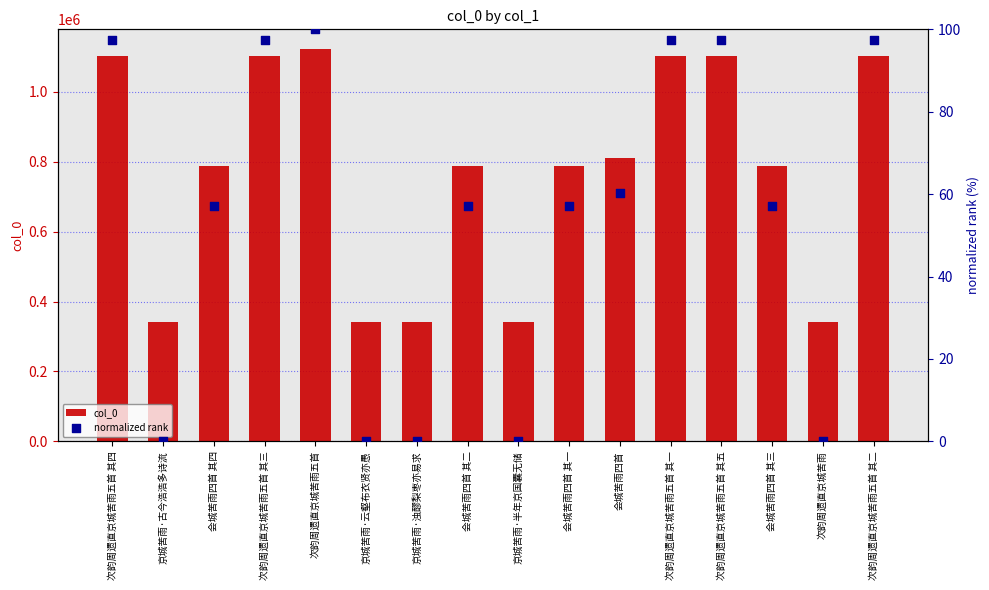

What is the total value across all series at 会城苦雨四首?

810823.2